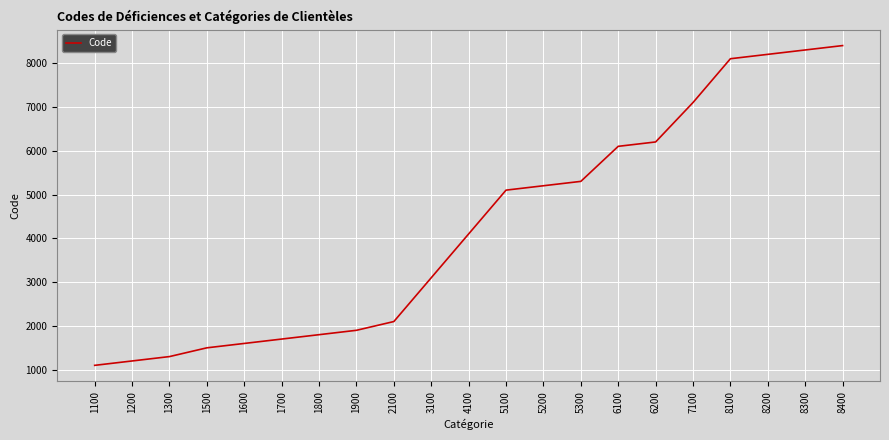

Is it true that the value at 6100 is 10758?

False